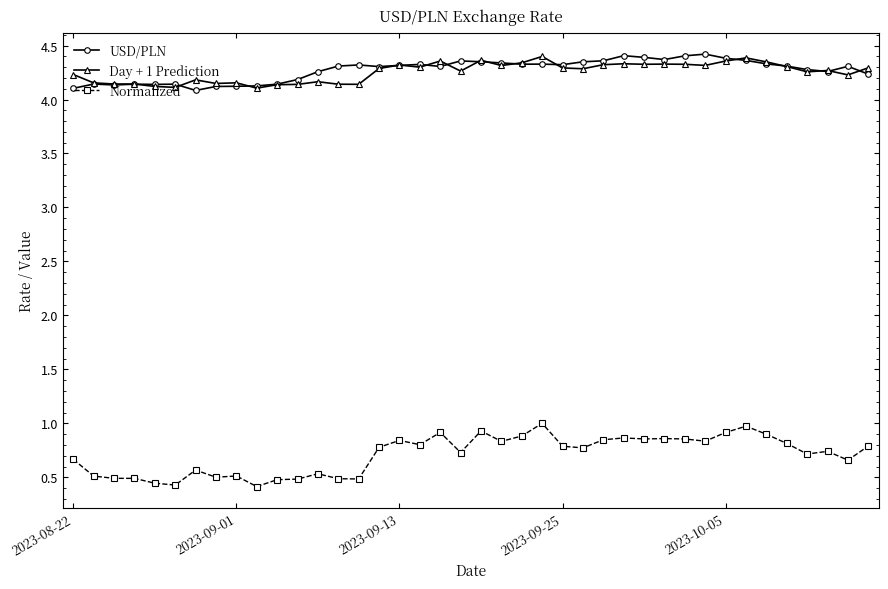

What is the maximum value for Normalized?

1.0